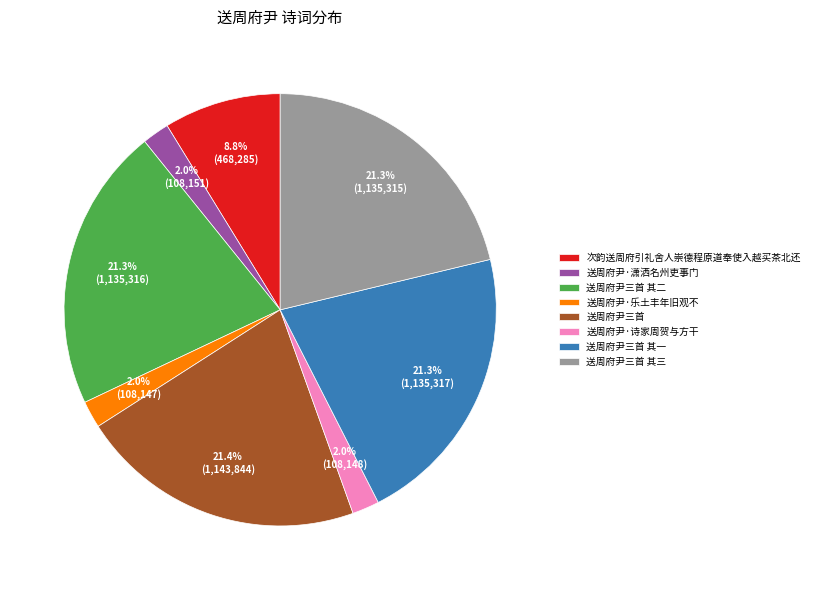

What percentage is the 送周府尹三首 其二 slice, to the nearest percent?

21%